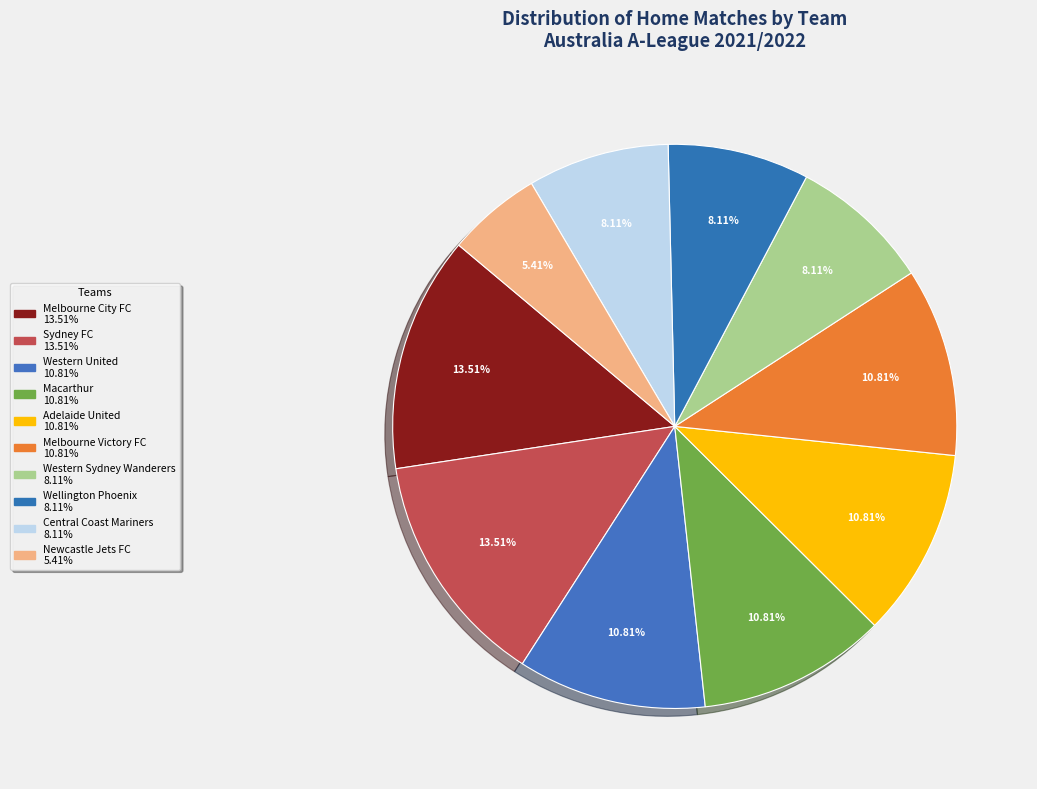

Is there any slice that represents more than half of the pie?

No